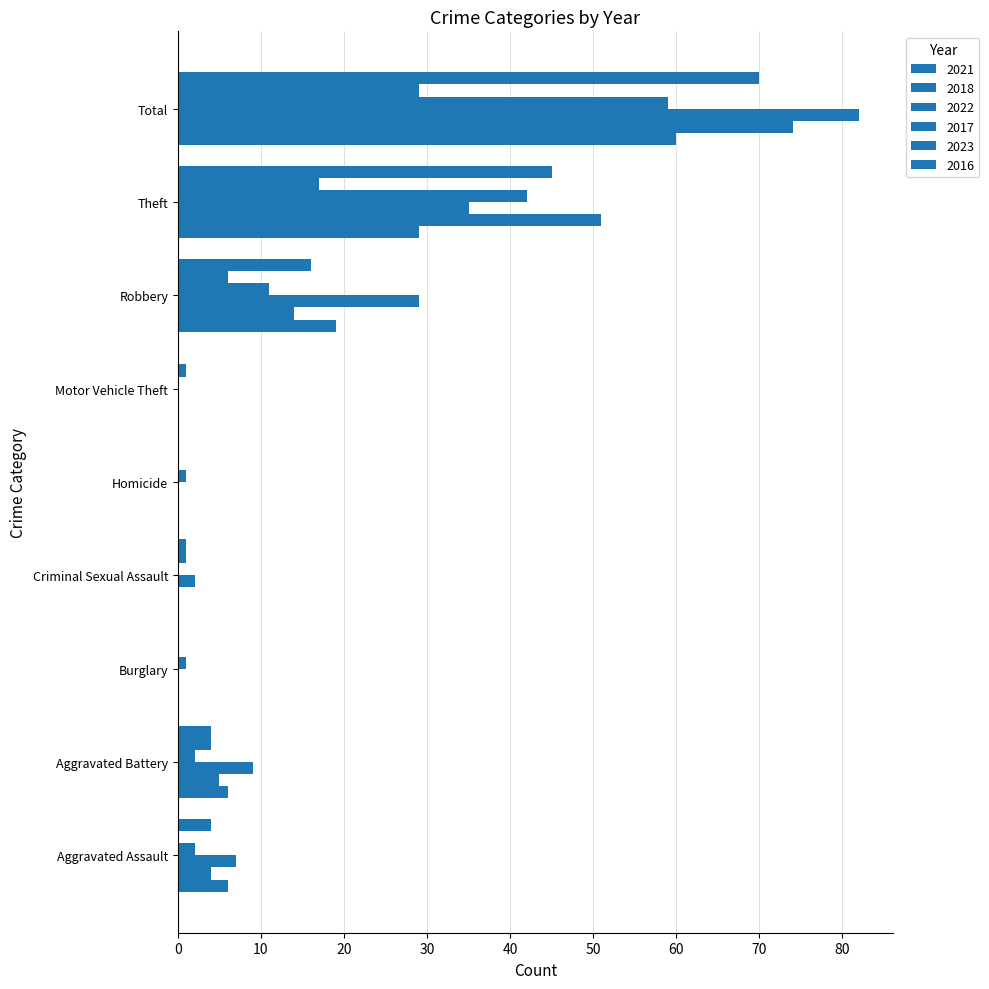

What is the difference between the maximum and minimum values in the 2022 series?

82